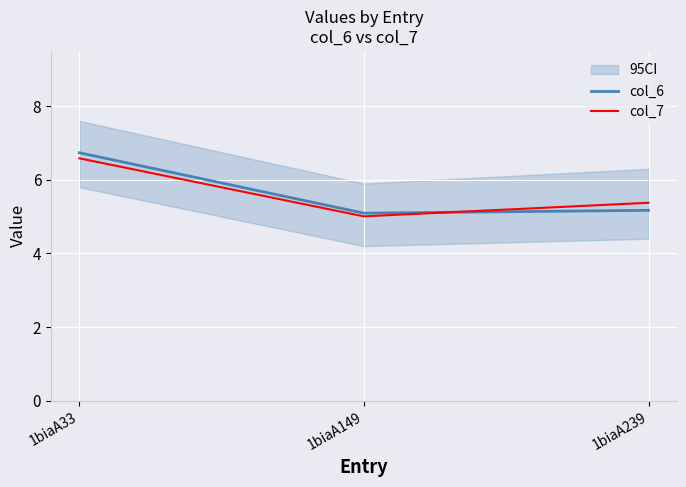

What is the highest value of the col_7 series?

6.6